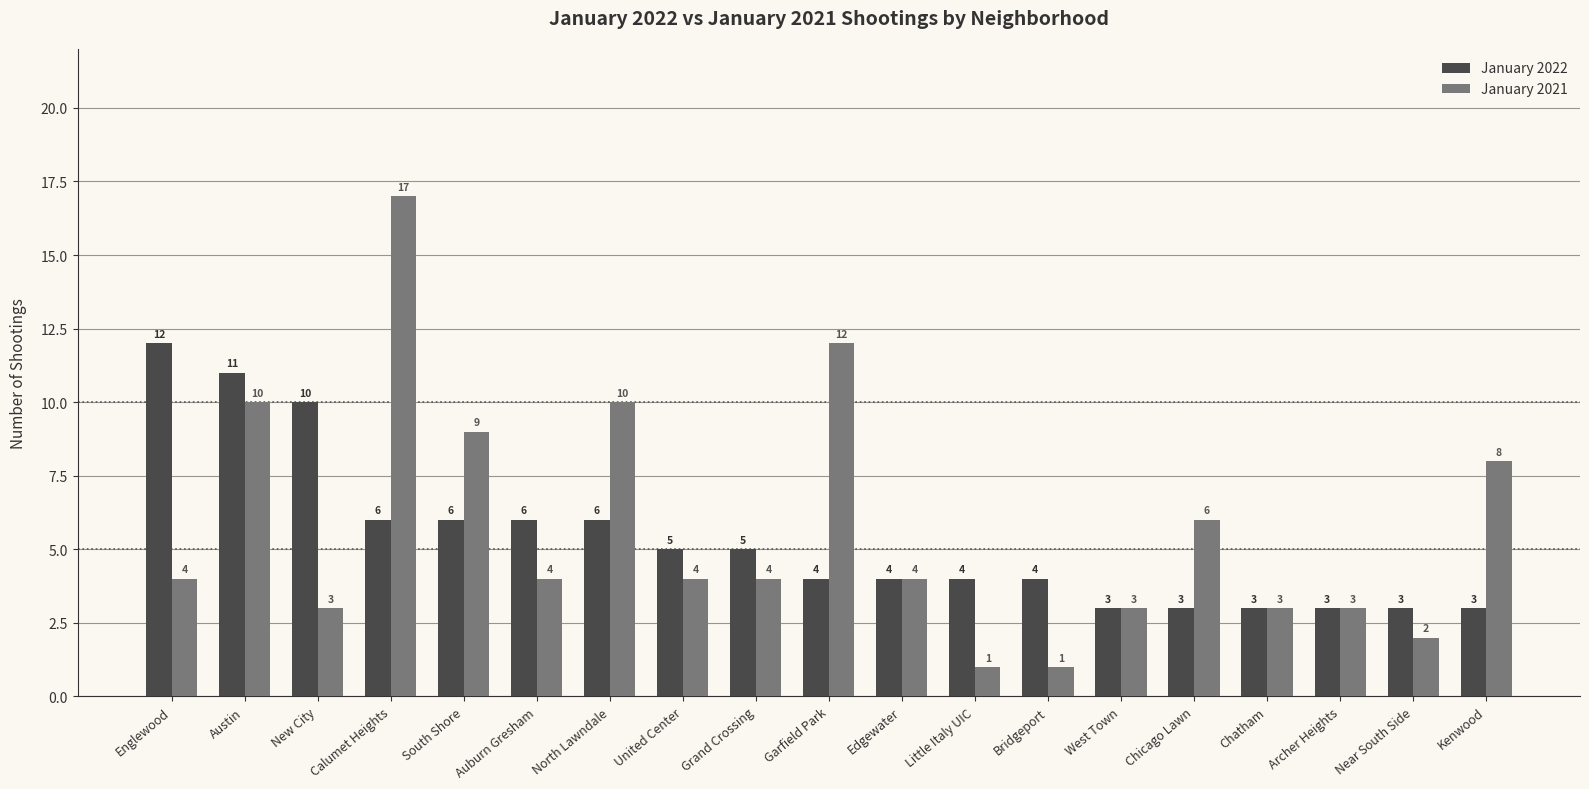

Reading right to left, extract all data points from this chart.

January 2022: Kenwood=3	Near South Side=3	Archer Heights=3	Chatham=3	Chicago Lawn=3	West Town=3	Bridgeport=4	Little Italy UIC=4	Edgewater=4	Garfield Park=4	Grand Crossing=5	United Center=5	North Lawndale=6	Auburn Gresham=6	South Shore=6	Calumet Heights=6	New City=10	Austin=11	Englewood=12
January 2021: Kenwood=8	Near South Side=2	Archer Heights=3	Chatham=3	Chicago Lawn=6	West Town=3	Bridgeport=1	Little Italy UIC=1	Edgewater=4	Garfield Park=12	Grand Crossing=4	United Center=4	North Lawndale=10	Auburn Gresham=4	South Shore=9	Calumet Heights=17	New City=3	Austin=10	Englewood=4